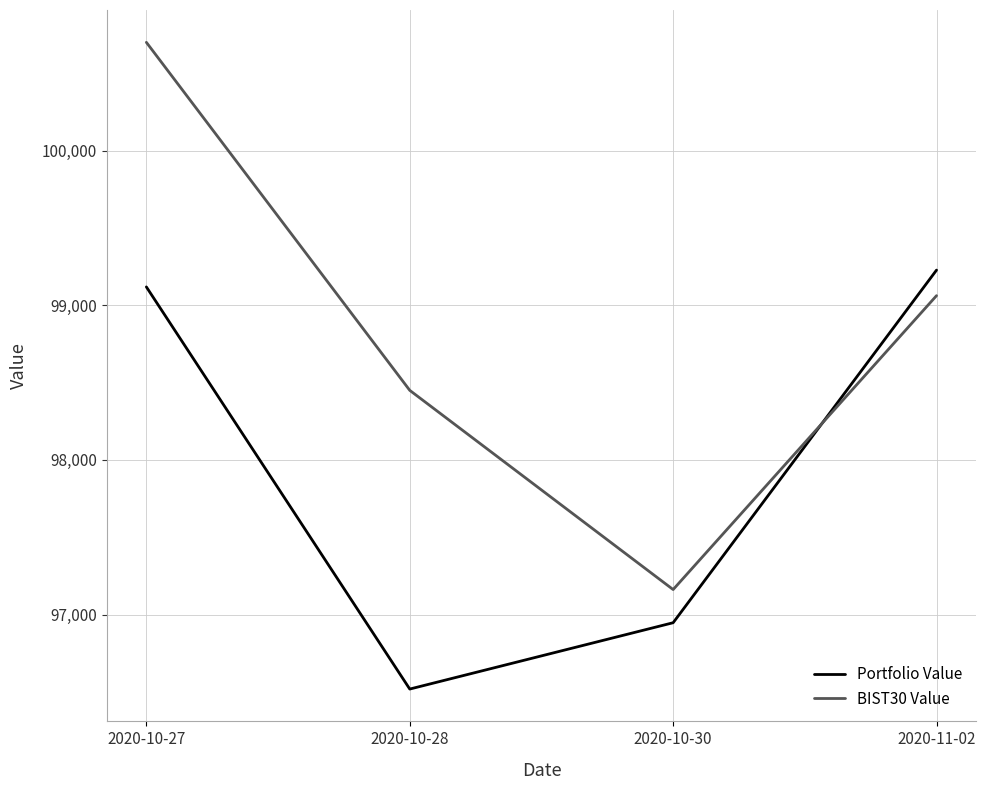

Does the chart have visible grid lines?

Yes